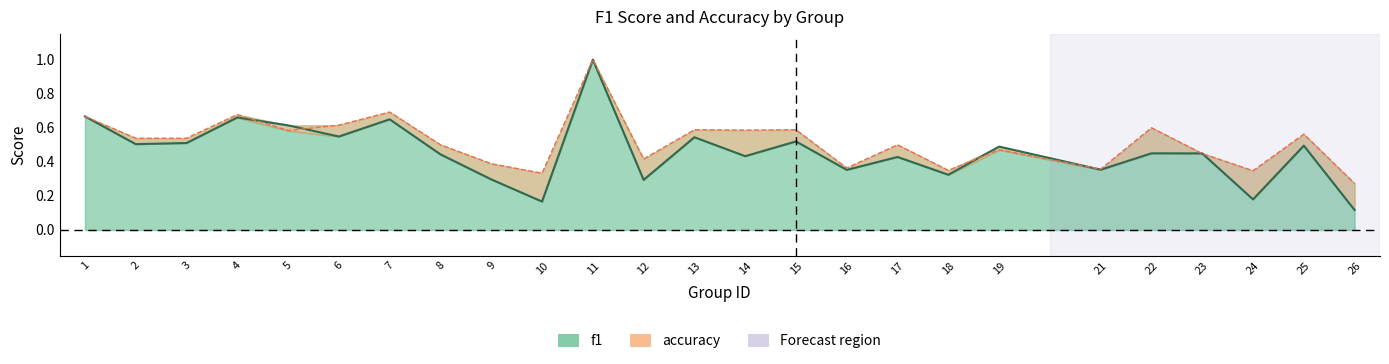

How many interior local valleys does the f1 series have?

9